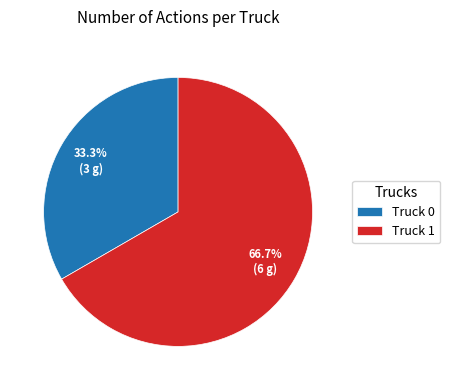

Which category has the smallest portion of the pie?

Truck 0